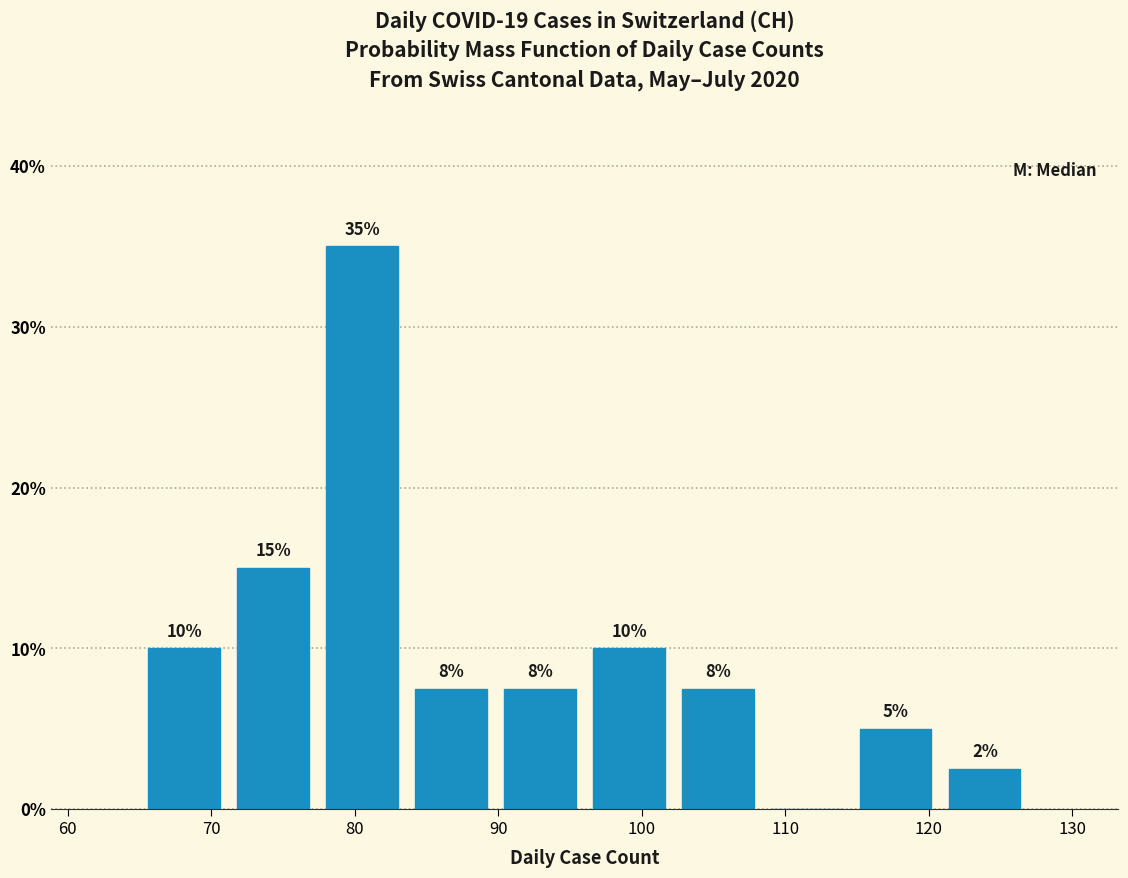

Which range on the x-axis has the tallest bar?

77.4 to 83.6